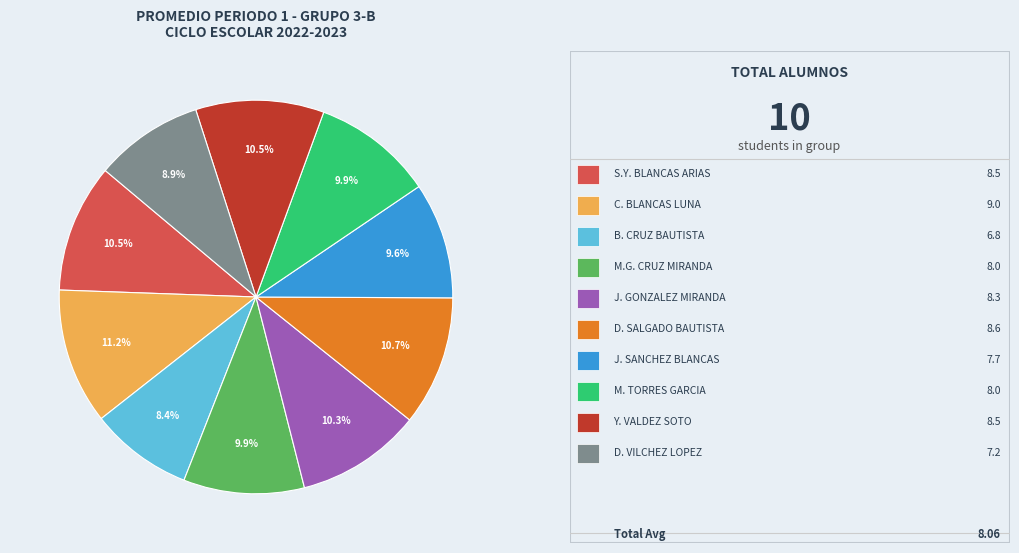

Is there any slice that represents more than half of the pie?

No